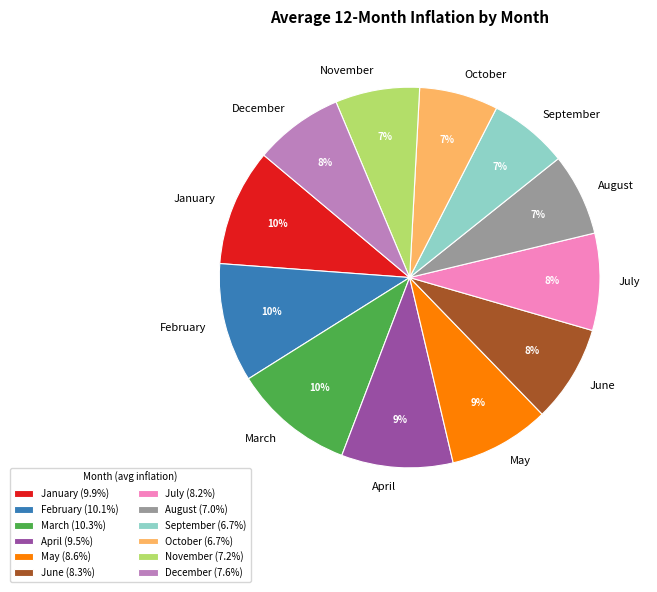

Between June and February, which is larger?

February